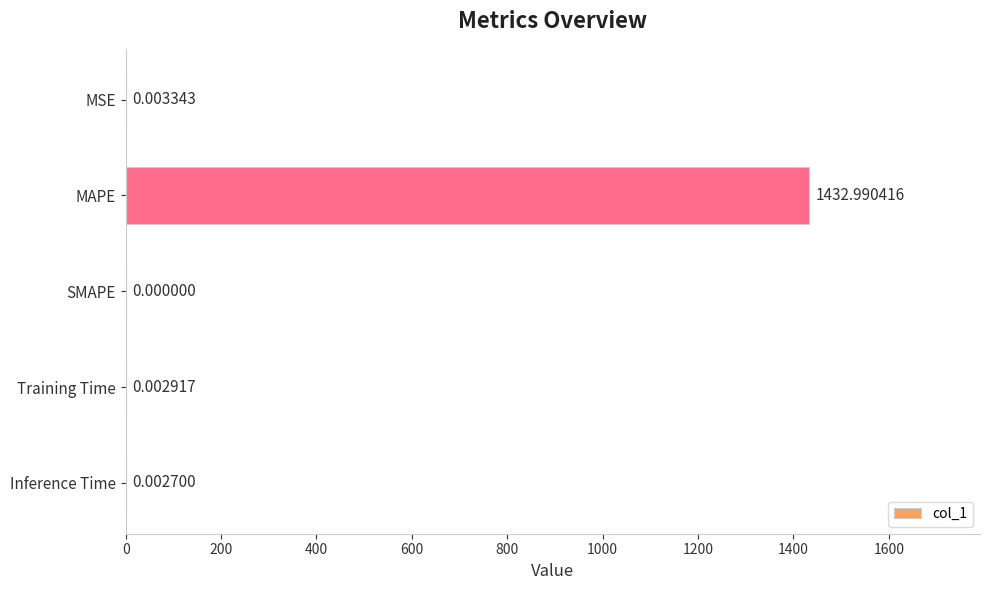

What is the change in value from MAPE to SMAPE?

-1433.0